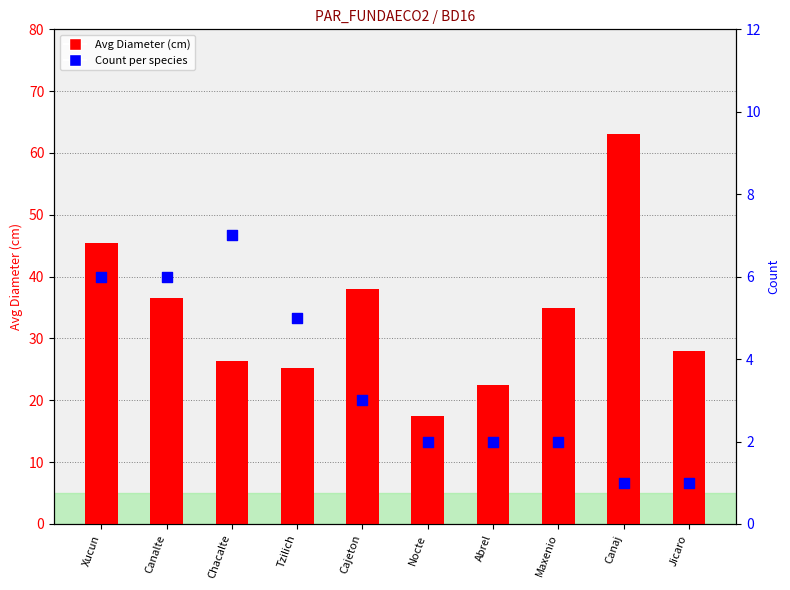

Which series has the largest total across all categories?

Avg Diameter (cm)